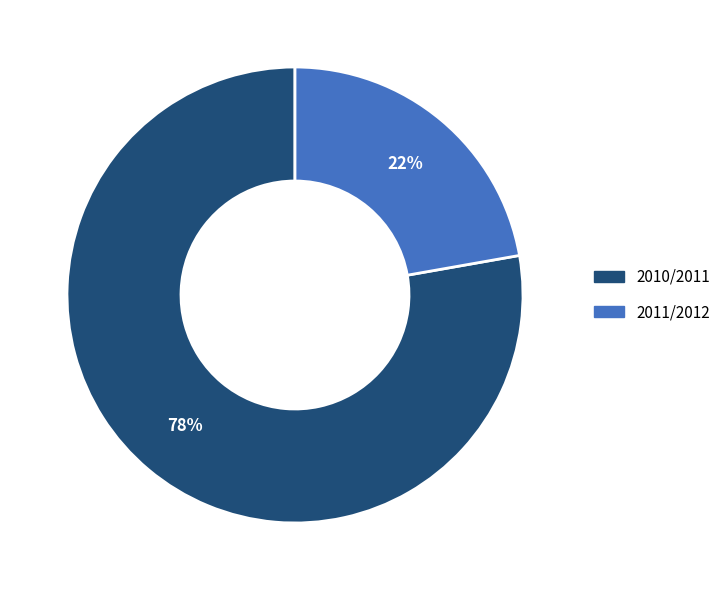

To the nearest percent, what is the difference between the largest and smallest slice percentages?

56%